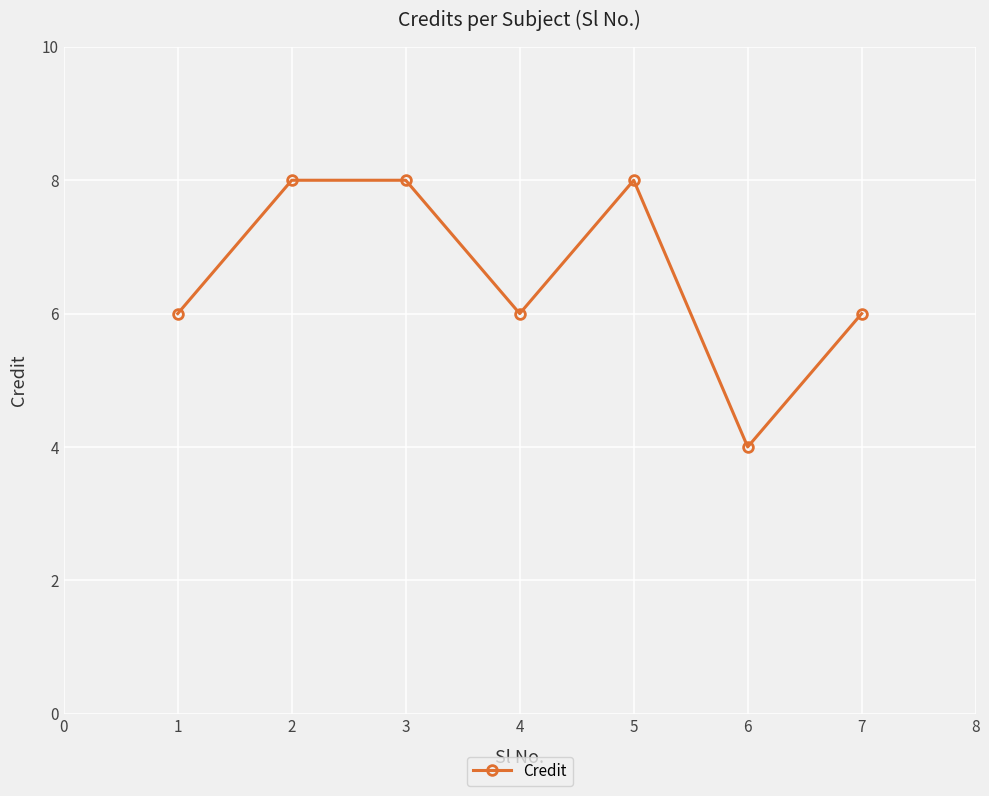

What is the maximum value shown in the chart?

8